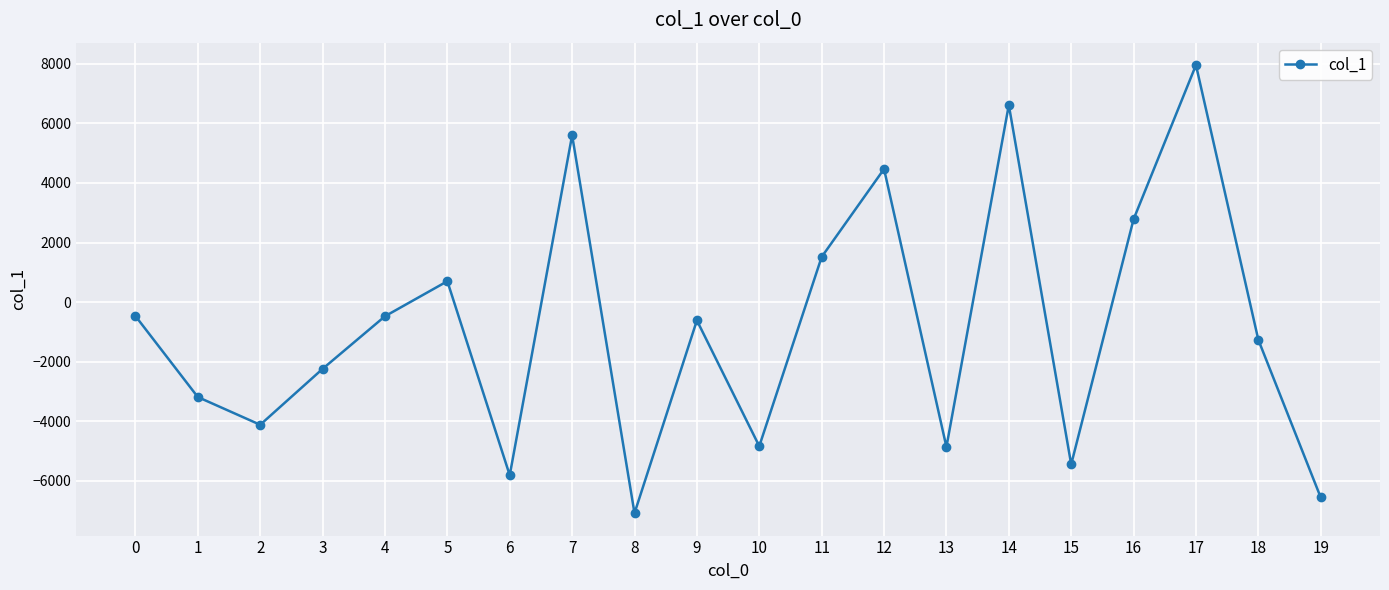

The chart shows a value of -6558.4 at 19. True or false?

True